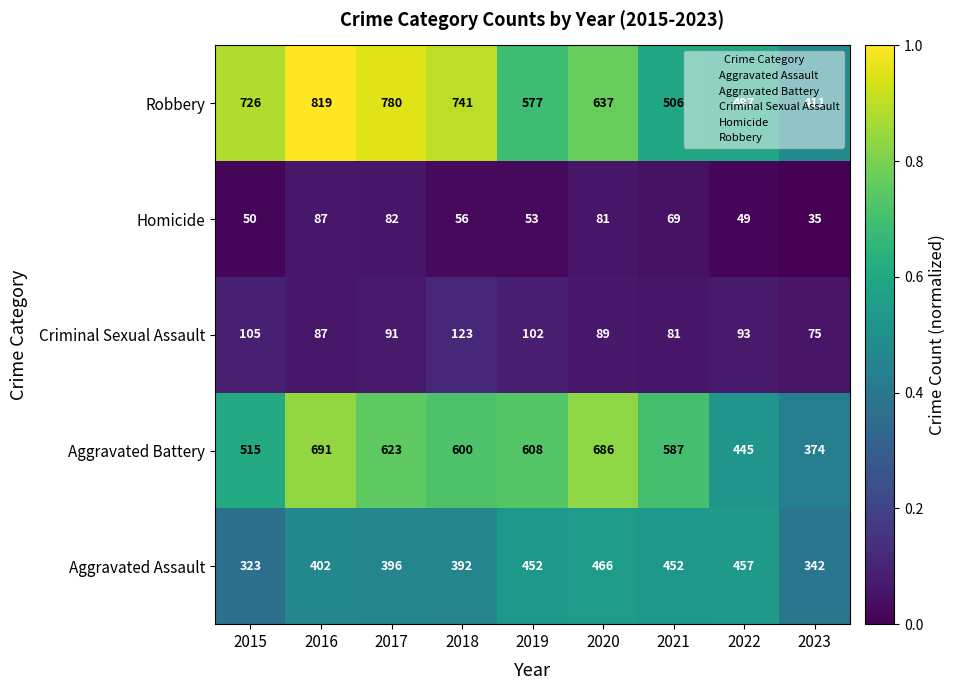

At which category is the sum across all series the highest?

2016